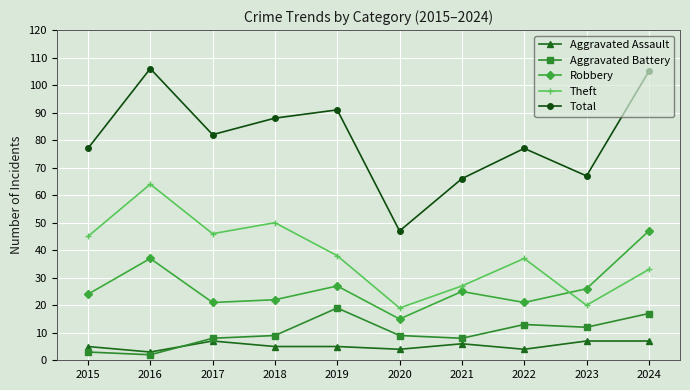

The Aggravated Assault series shows 3 at 2016. True or false?

True